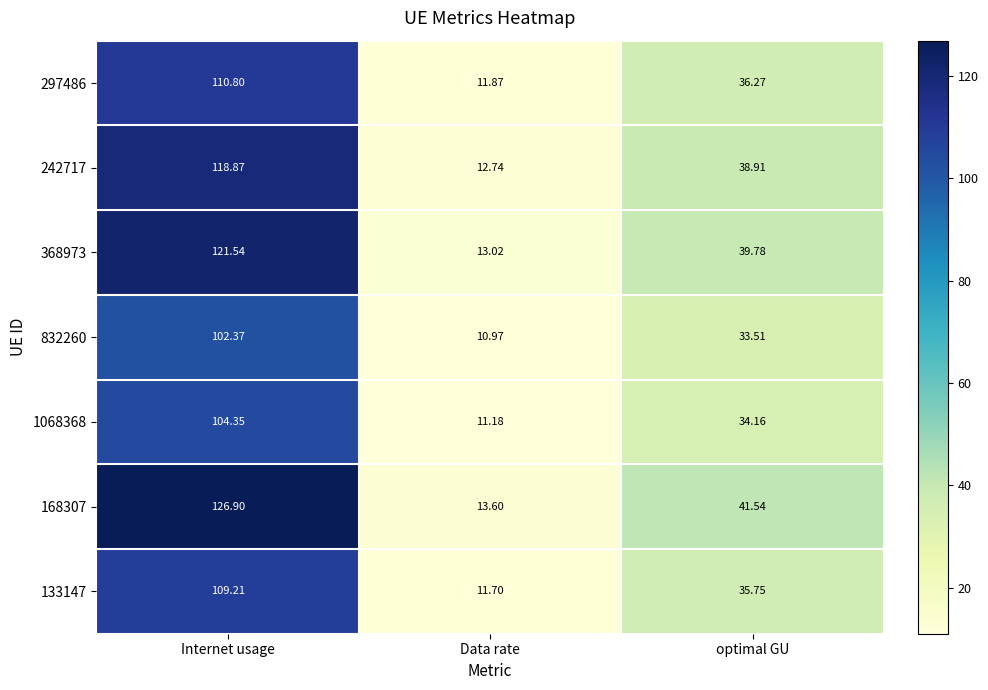

Which label corresponds to the smallest value in the chart?

Data rate